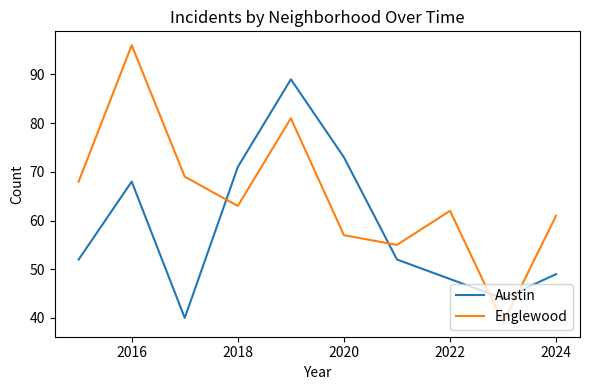

Which series has the largest total across all categories?

Englewood